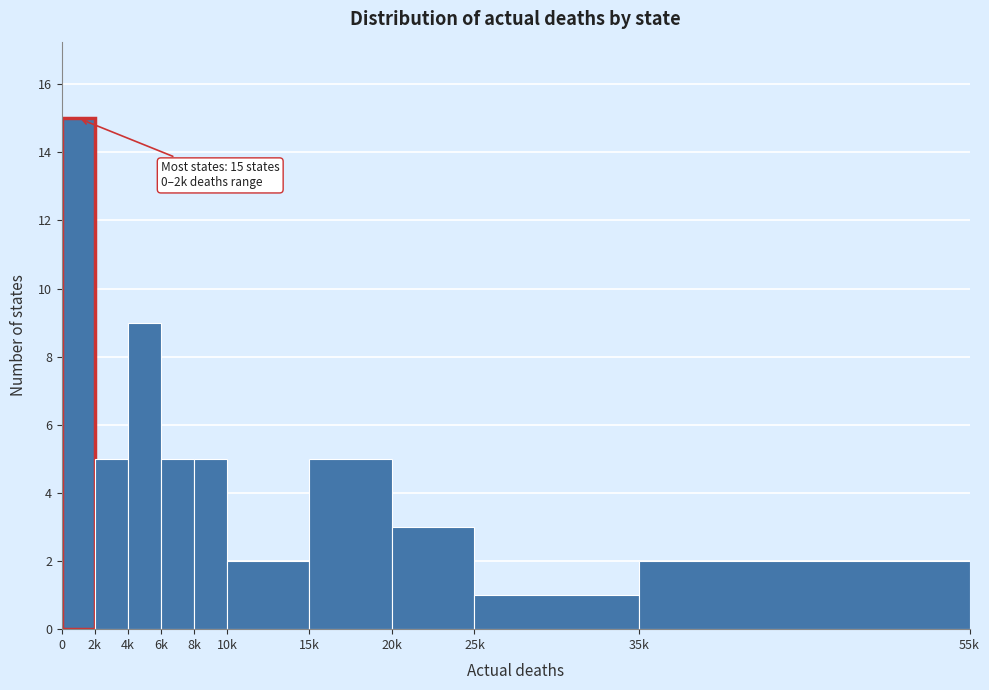

Reading right to left, what are all the values shown in this chart?

35k=2	25k=1	20k=3	15k=5	10k=2	8k=5	6k=5	4k=9	2k=5	0=15